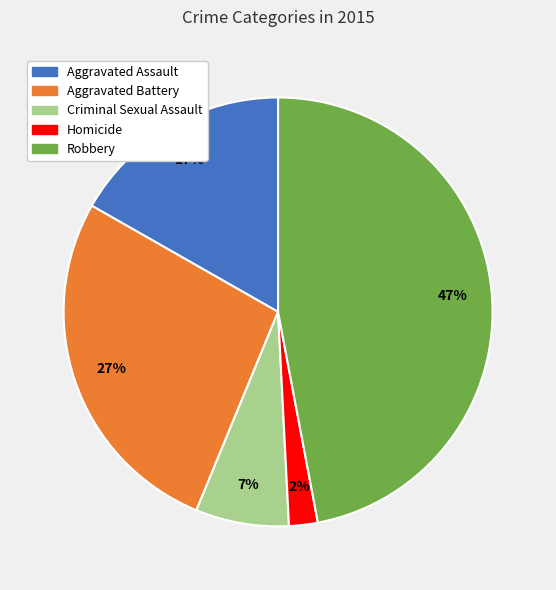

Between Criminal Sexual Assault and Aggravated Assault, which is larger?

Aggravated Assault